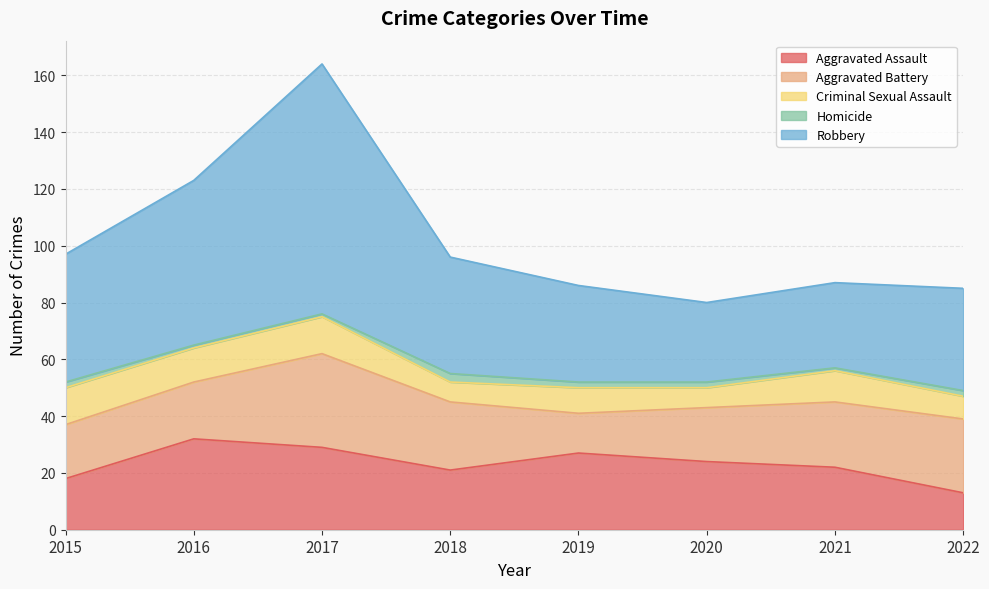

Is the value of Robbery at 2016 greater than the value of Aggravated Battery at 2022?

Yes